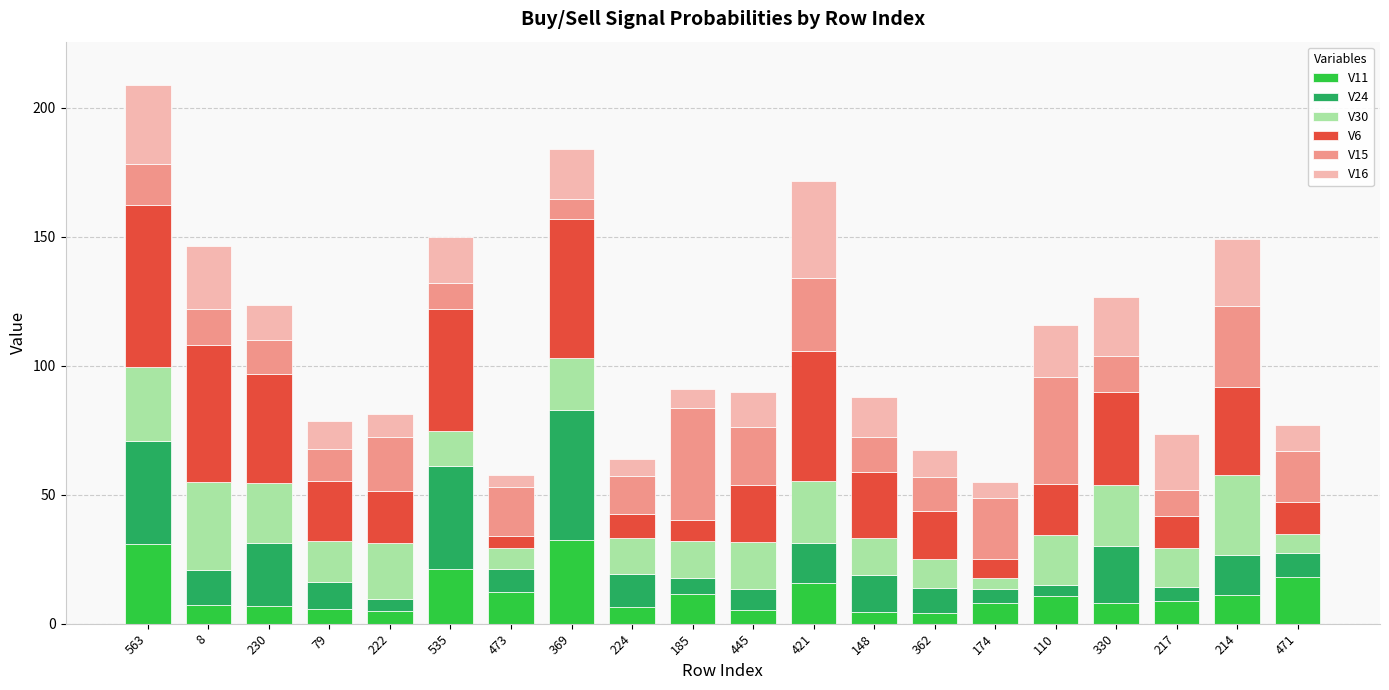

Count the number of categories in the chart.

20